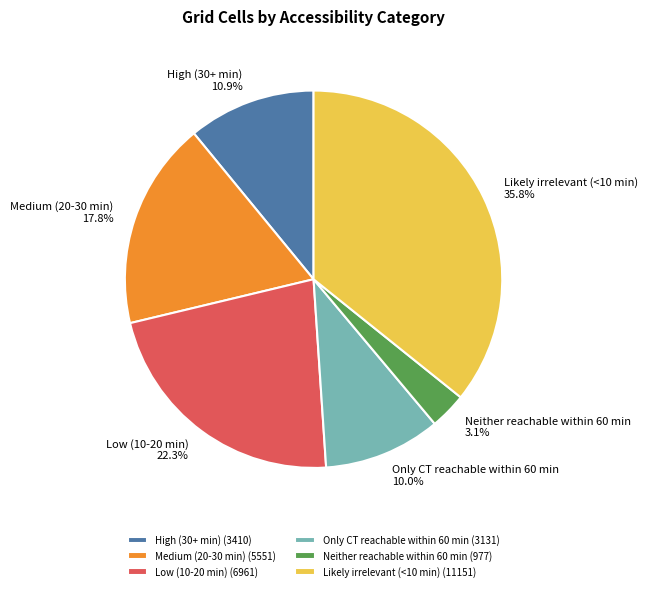

Which category has the smallest portion of the pie?

Neither reachable within 60 min